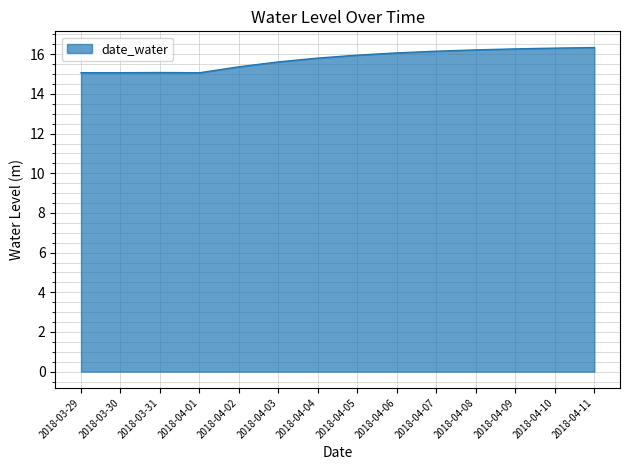

What is the minimum value shown in the chart?

15.1